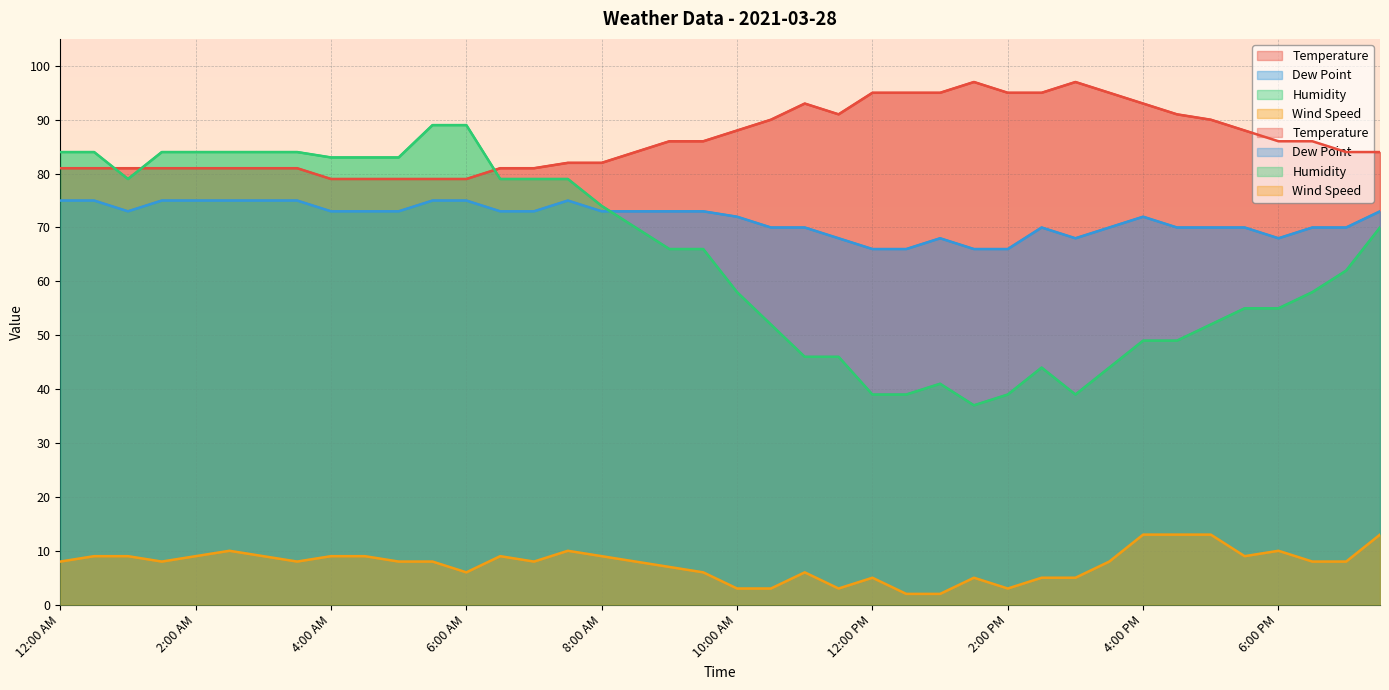

Where is the first local maximum for Wind Speed?

2:30 AM